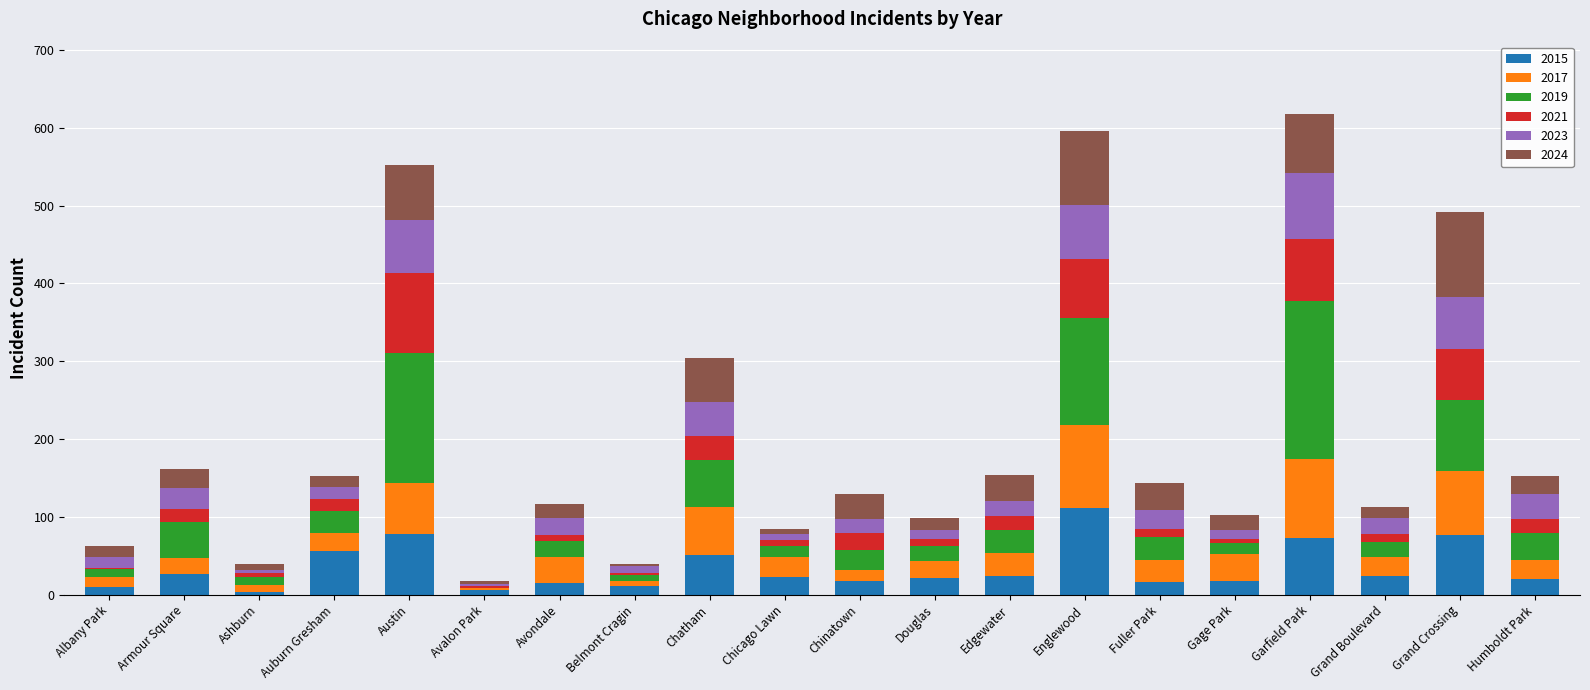

Are the bars horizontal?

No